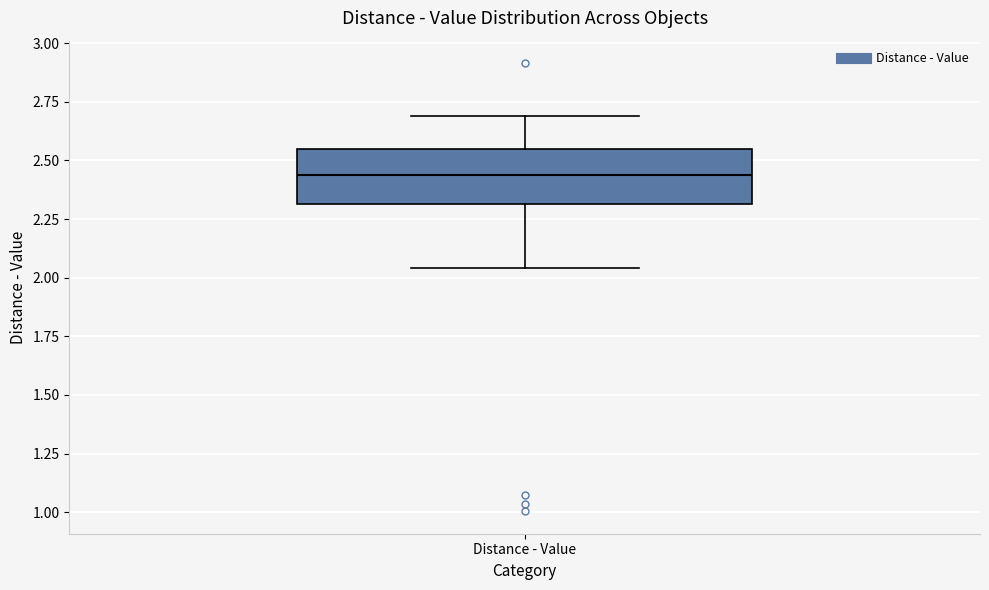

Read this box plot against the y-axis: the position of the median line, the range covered by the box, and the ends of both whiskers. The values are not printed on the chart, so give them approximately, as read against the axis.

median 2.45, box 2.30 to 2.55, whiskers 2.05 to 2.70